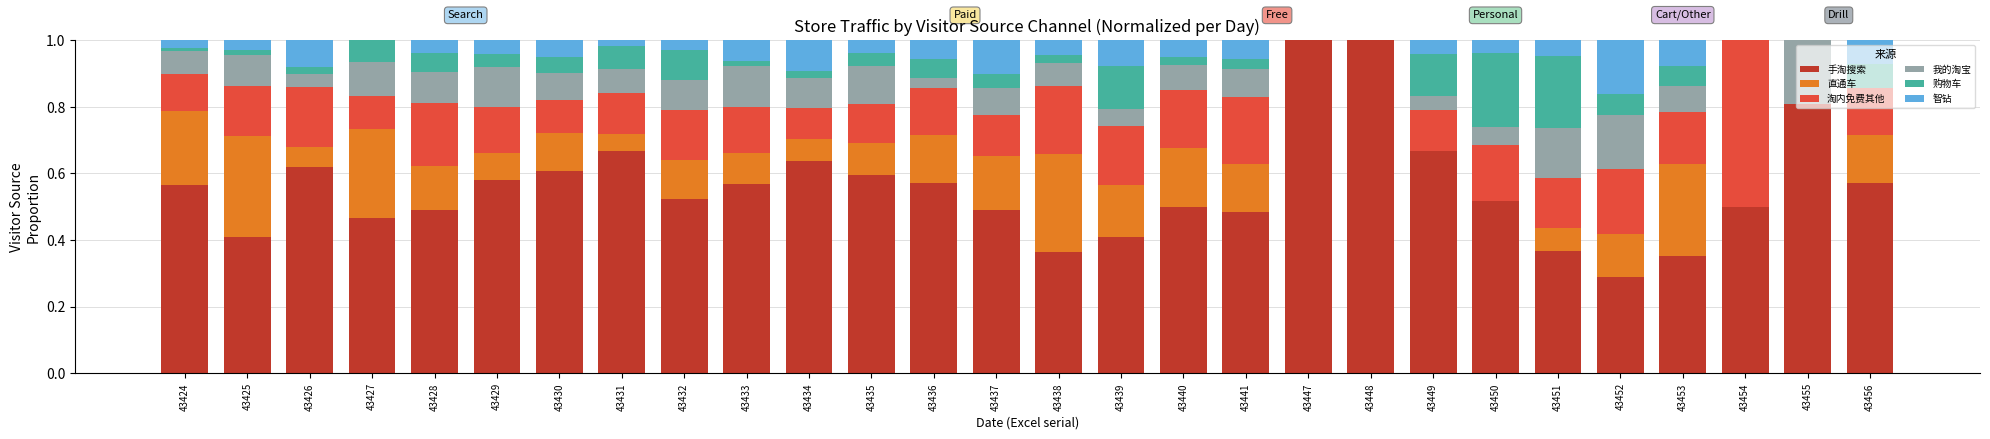

What is the total value across all series at 43430?

1.0